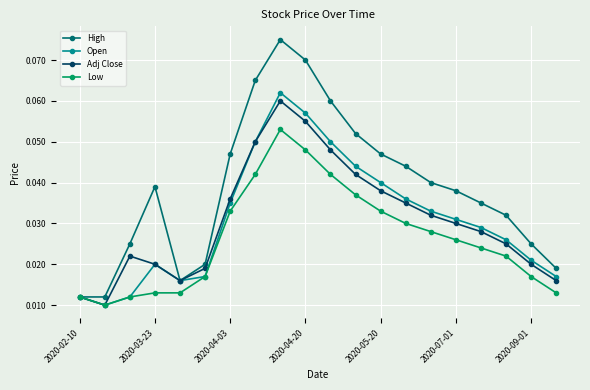

How many Adj Close values are between 0 and 1?

20